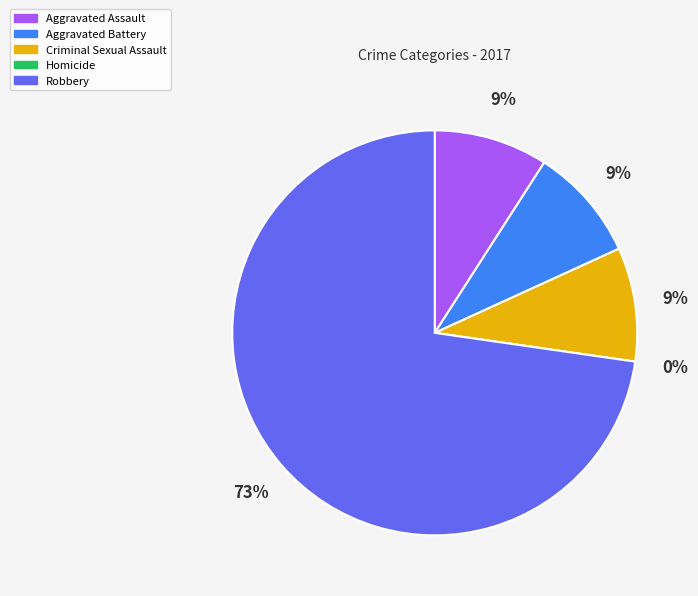

Combined, do Robbery and Aggravated Assault account for over 50%?

Yes